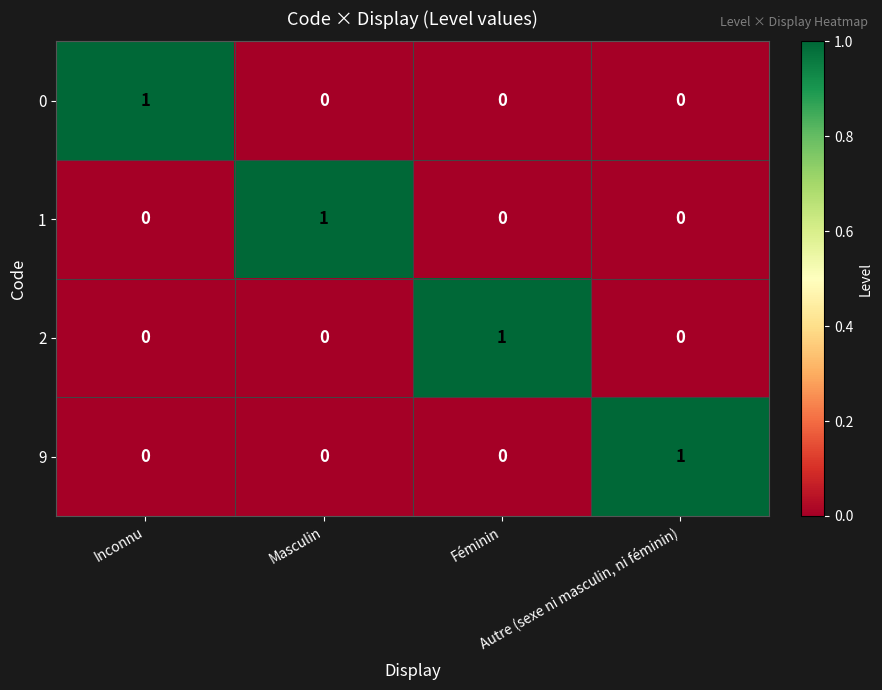

How many 9 values are between 0 and 1?

4